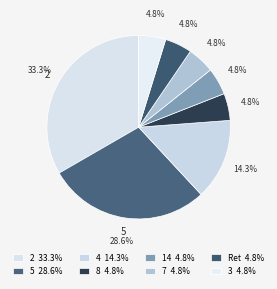

How many segments does this pie chart have?

8